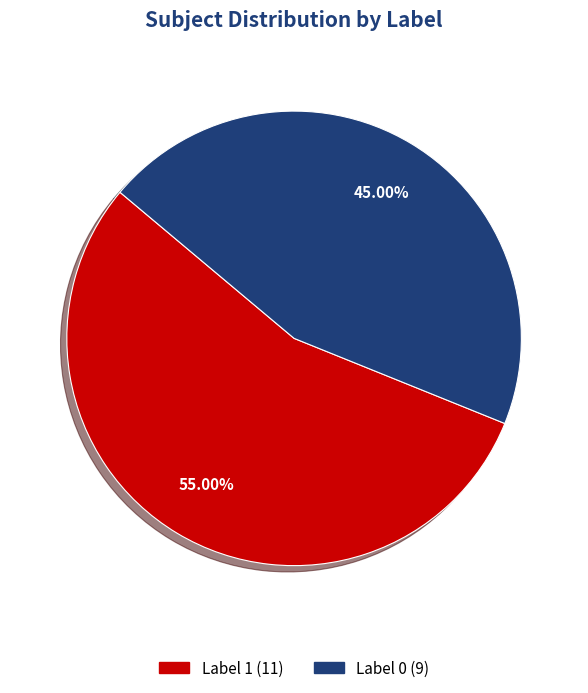

Which category has the smallest portion of the pie?

Label 0